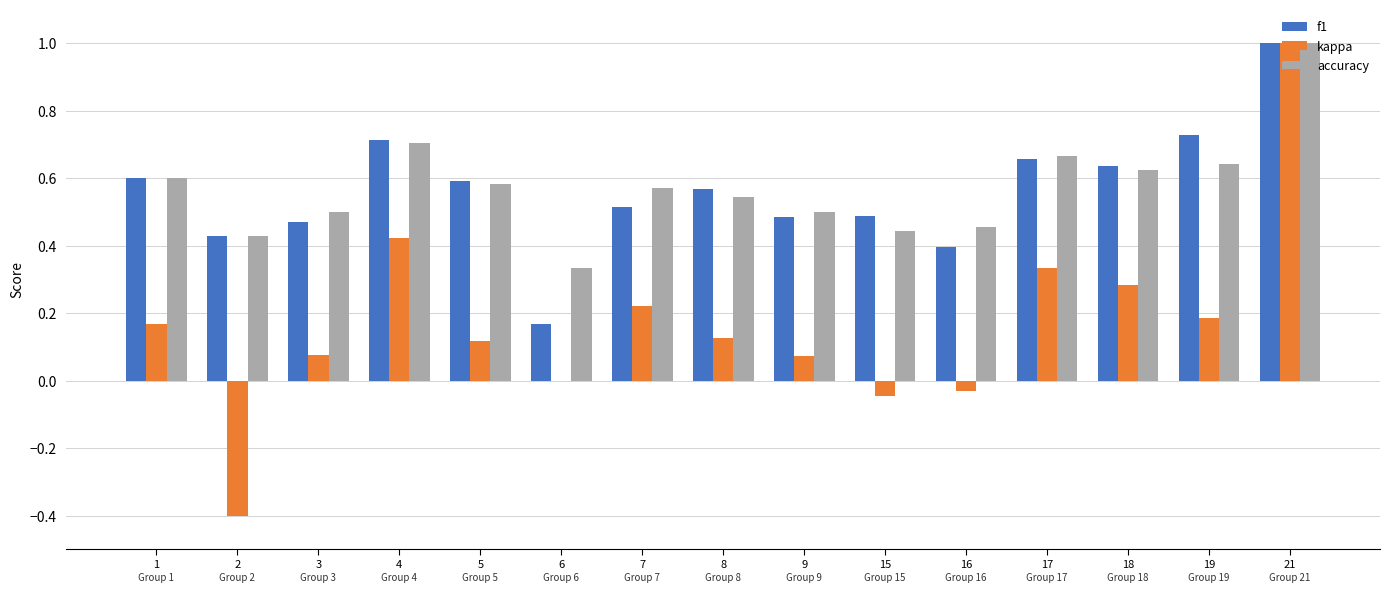

What is the sum of the f1 values at 5 and 2?

1.0